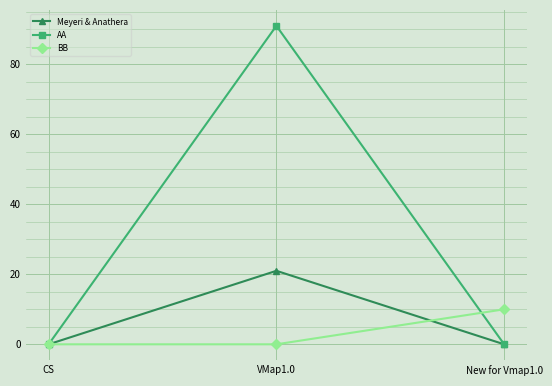

List the series in order of their peak value, highest first.

AA, Meyeri & Anathera, BB